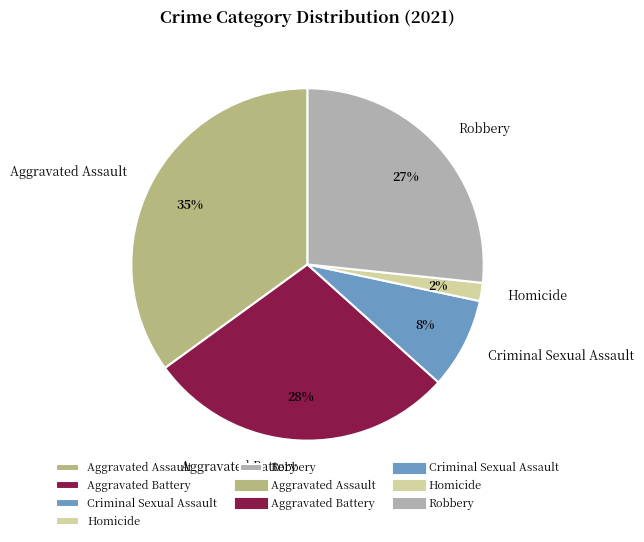

Is it true that Aggravated Battery is 33% of the pie?

False